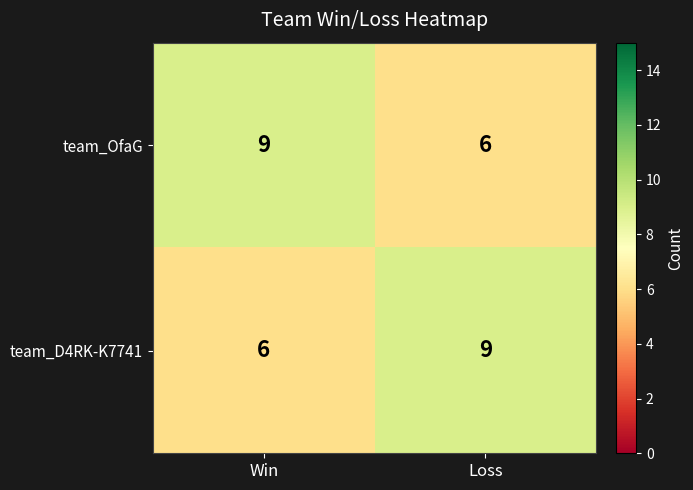

What is the total value across all series at Loss?

15